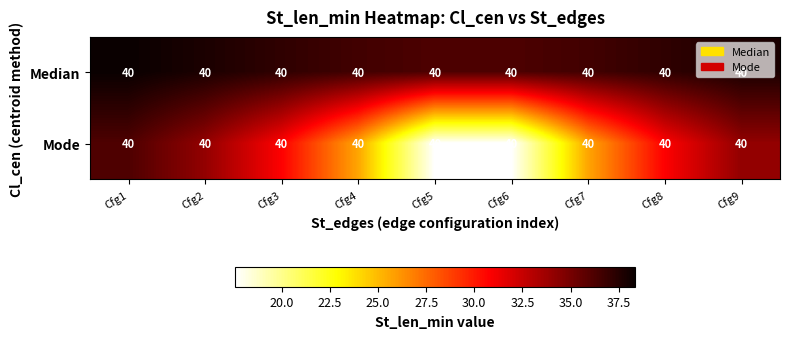

Is the value of Mode at Cfg9 greater than the value of Median at Cfg5?

No